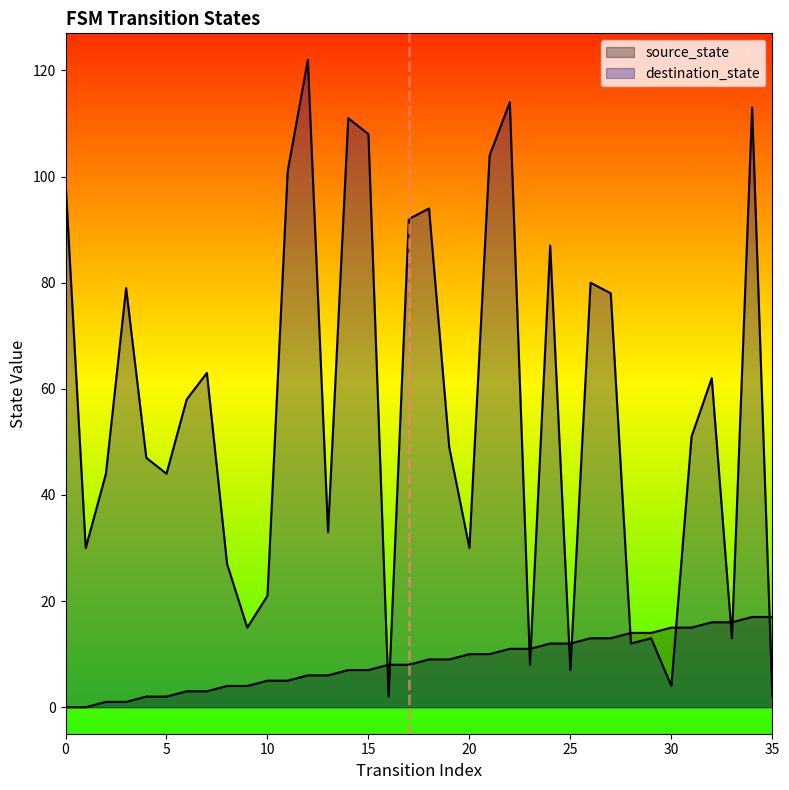

At 11, list the series in order from largest to smallest.

destination_state, source_state